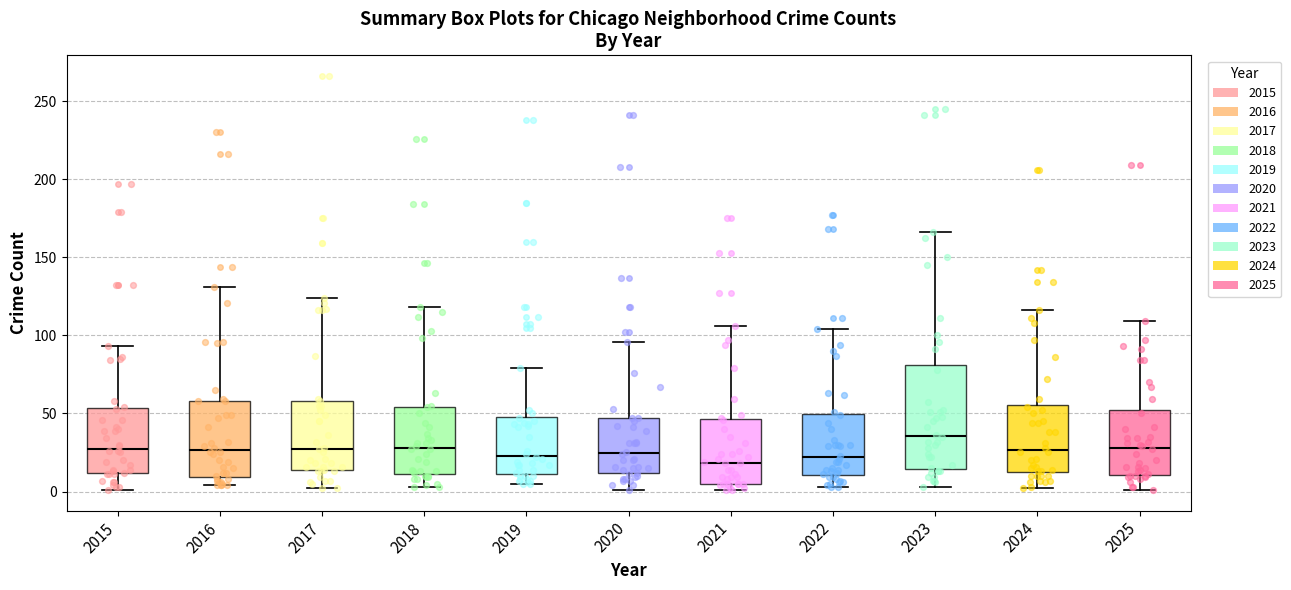

Reading left to right, read every box against the y-axis: the position of its median line, the range the box covers, and the ends of its whiskers. The values are not printed on the chart, so give them approximately, as read against the axis.

2015: median 30, box 10 to 55, whiskers 0 to 95
2016: median 25, box 10 to 60, whiskers 5 to 130
2017: median 30, box 15 to 60, whiskers 0 to 125
2018: median 30, box 10 to 55, whiskers 5 to 120
2019: median 25, box 10 to 50, whiskers 5 to 80
2020: median 25, box 10 to 45, whiskers 0 to 95
2021: median 20, box 5 to 45, whiskers 0 to 105
2022: median 20, box 10 to 50, whiskers 5 to 105
2023: median 35, box 15 to 80, whiskers 5 to 165
2024: median 25, box 10 to 55, whiskers 0 to 115
2025: median 30, box 10 to 50, whiskers 0 to 110